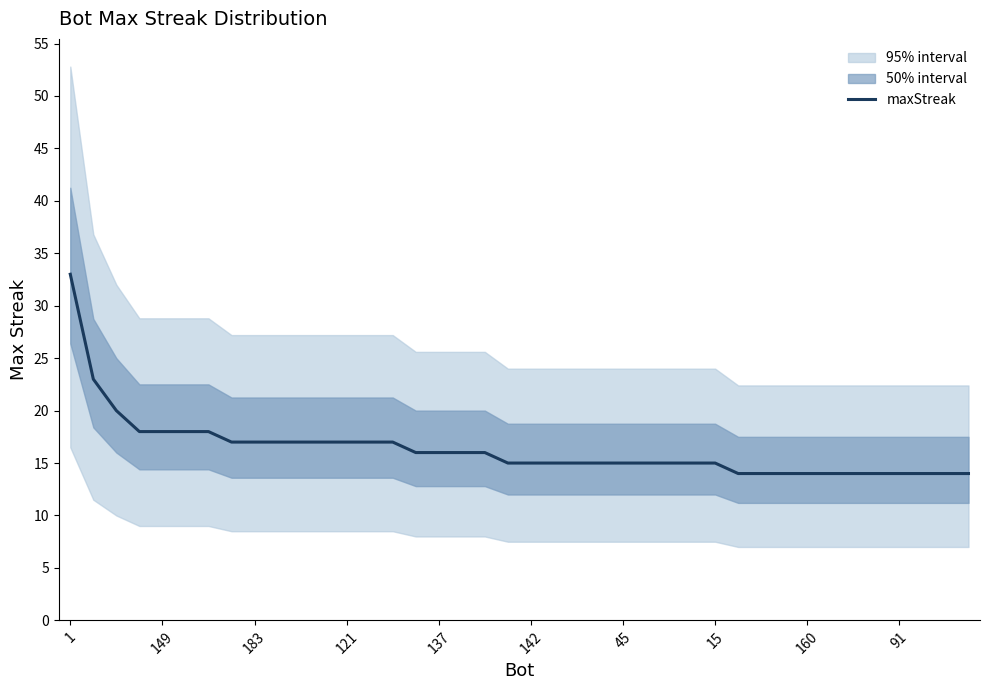

At which category does the chart reach its peak across all series?

1